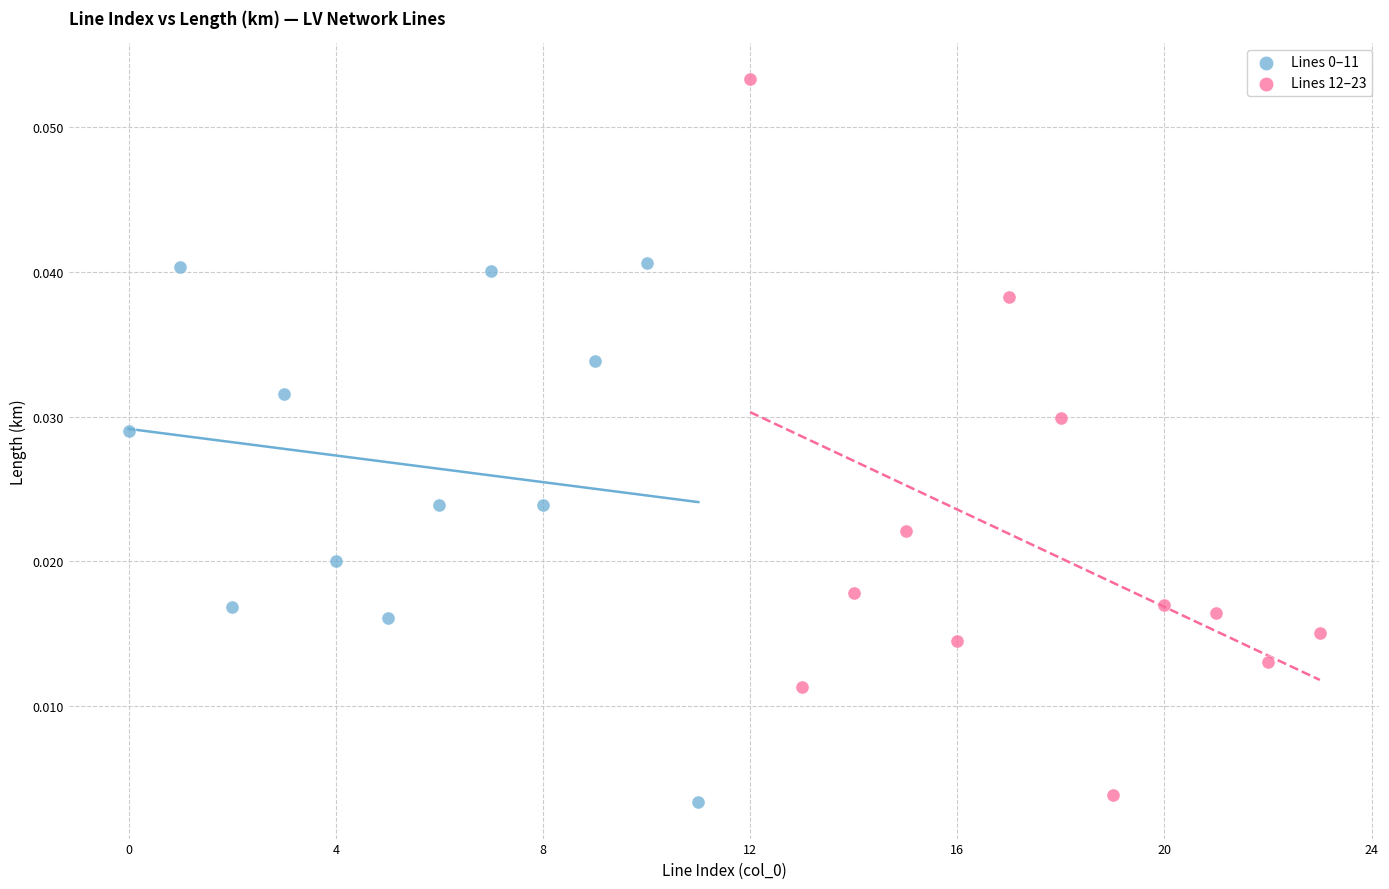

Which series has the widest spread of Y values?

Lines 12–23